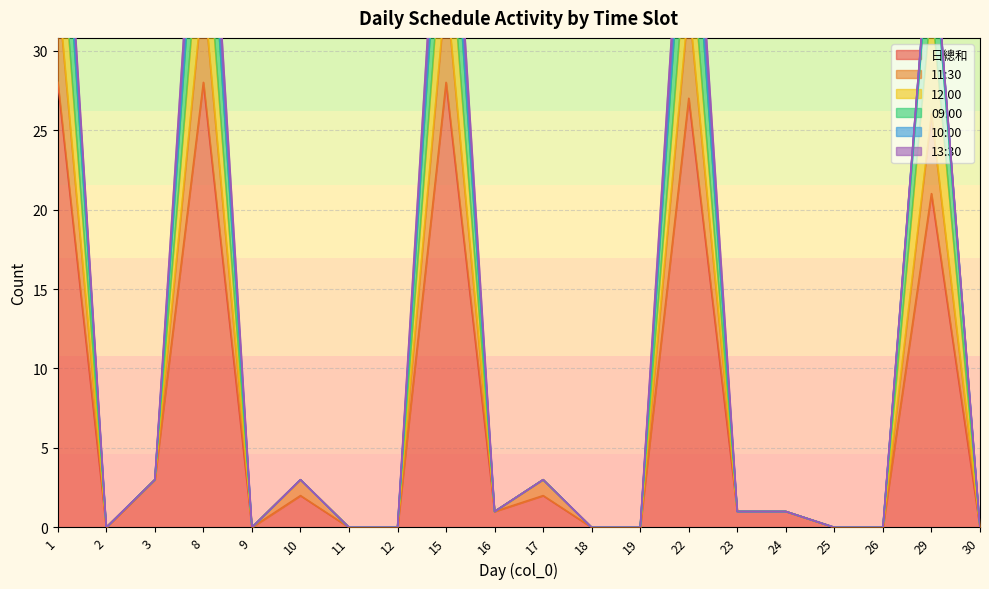

Is the value of 10:00 at 1 greater than the value of 12:00 at 22?

No